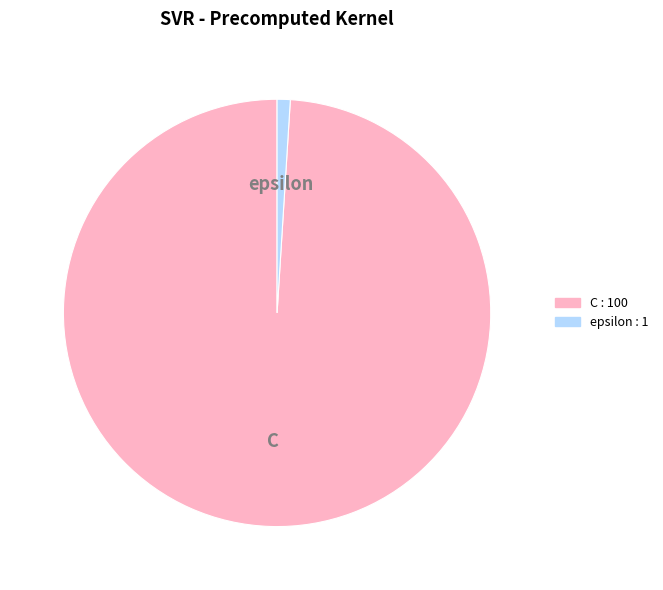

The epsilon slice represents 1% of the pie. True or false?

True